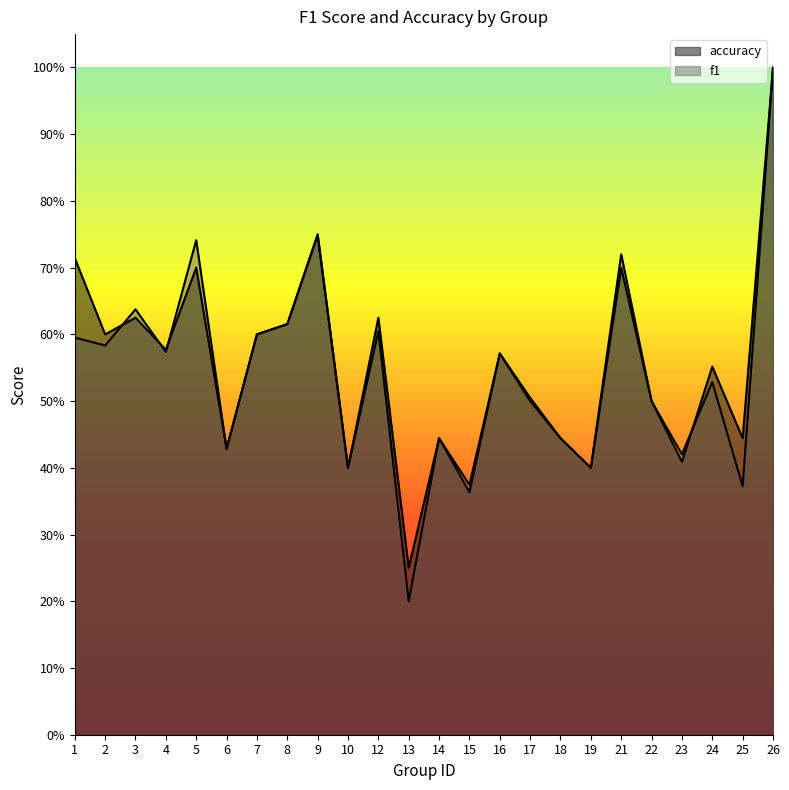

True or false: f1 has a value of 1.0 at 26.

True